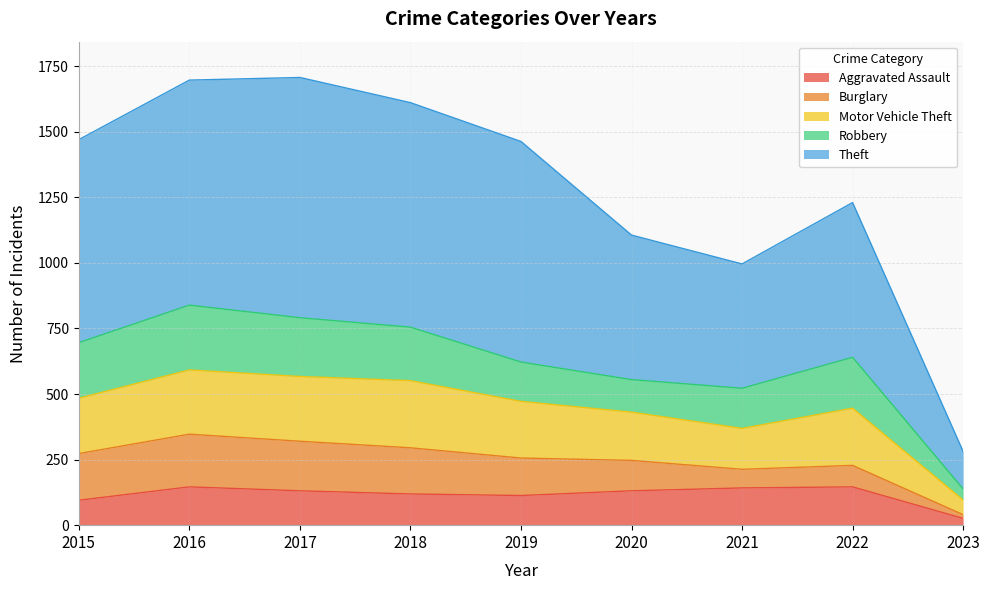

Which category has the lowest value in the Motor Vehicle Theft series?

2023